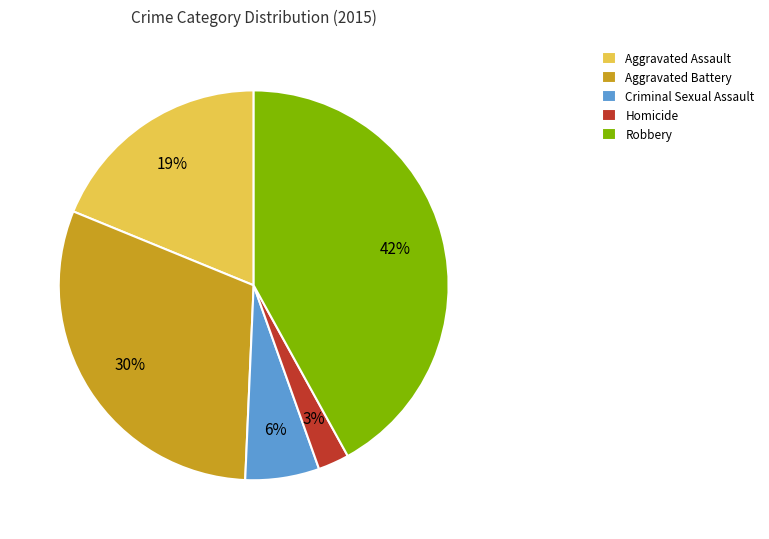

To the nearest percent, what is the average slice percentage?

20%